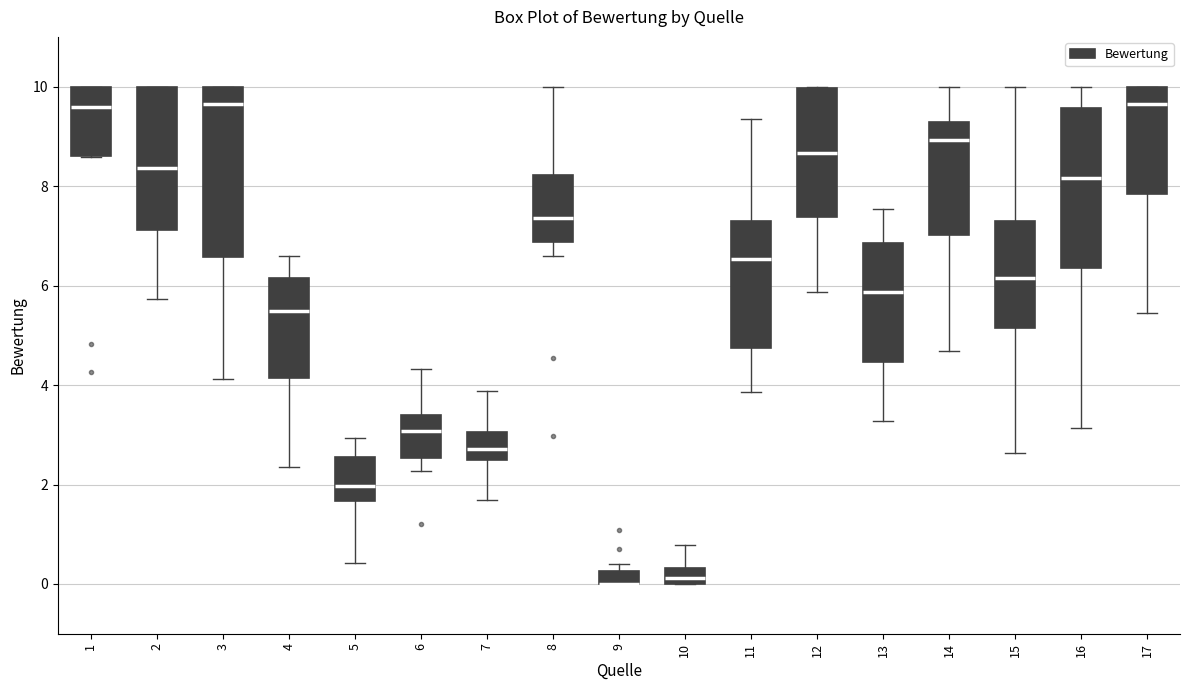

Where is the upper edge of the box at x = 17 on the y-axis? The values are not printed on the chart, so give them approximately, as read against the axis.

10.0